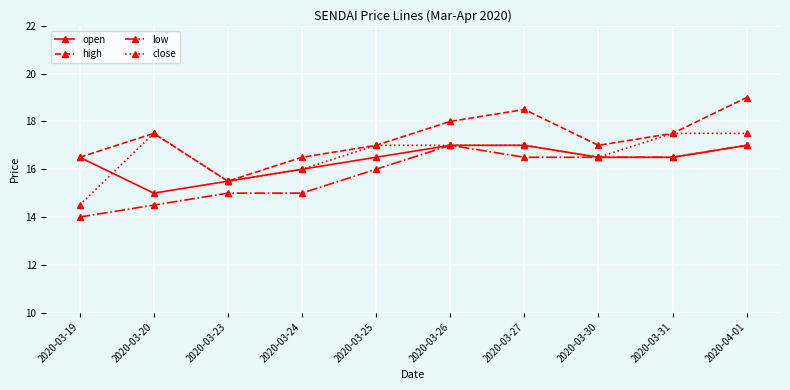

What is the label of the 2nd point from the left?

2020-03-20